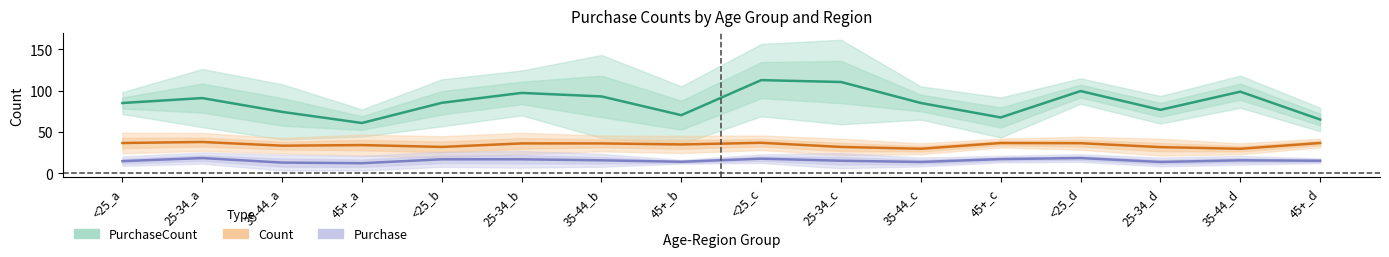

At which category is the sum across all series the highest?

<25_c